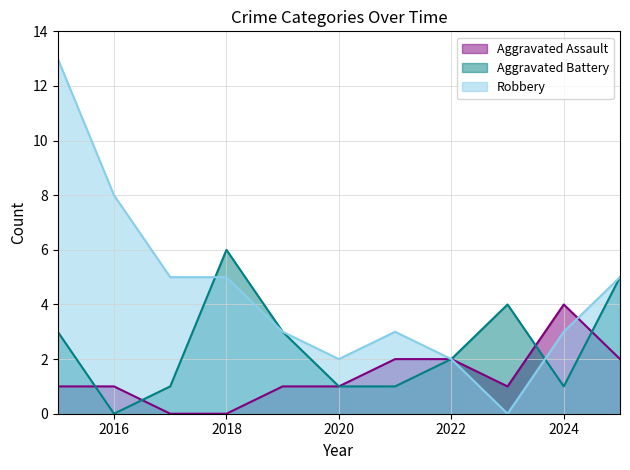

Reading left to right, list all the values displayed in this chart.

Aggravated Assault: 2015=1	2016=1	2017=0	2018=0	2019=1	2020=1	2021=2	2022=2	2023=1	2024=4	2025=2
Aggravated Battery: 2015=3	2016=0	2017=1	2018=6	2019=3	2020=1	2021=1	2022=2	2023=4	2024=1	2025=5
Robbery: 2015=13	2016=8	2017=5	2018=5	2019=3	2020=2	2021=3	2022=2	2023=0	2024=3	2025=5